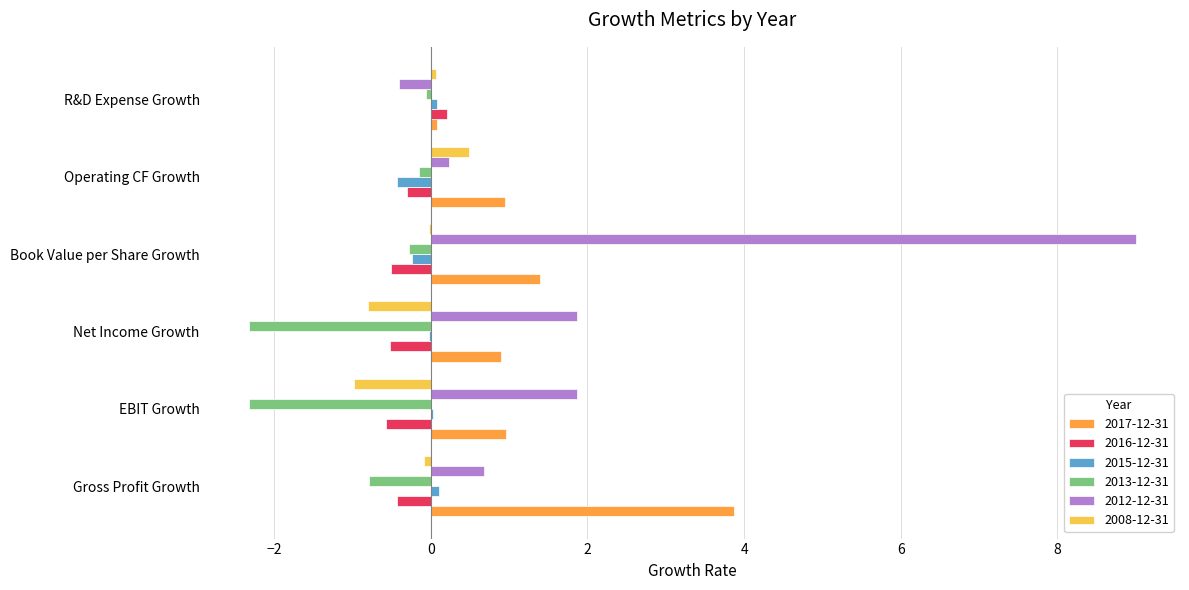

True or false: 2013-12-31 has a value of -0.1 at R&D Expense Growth.

True